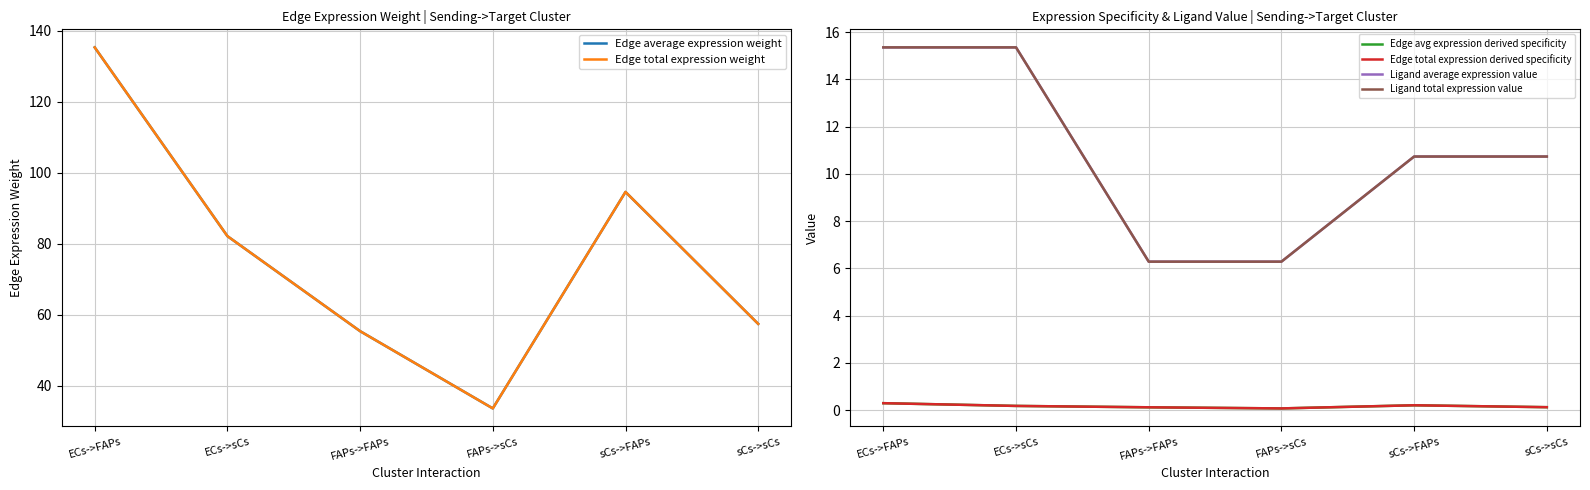

At FAPs->FAPs, list the series in order from largest to smallest.

Edge average expression weight, Edge total expression weight, Ligand average expression value, Ligand total expression value, Edge avg expression derived specificity, Edge total expression derived specificity